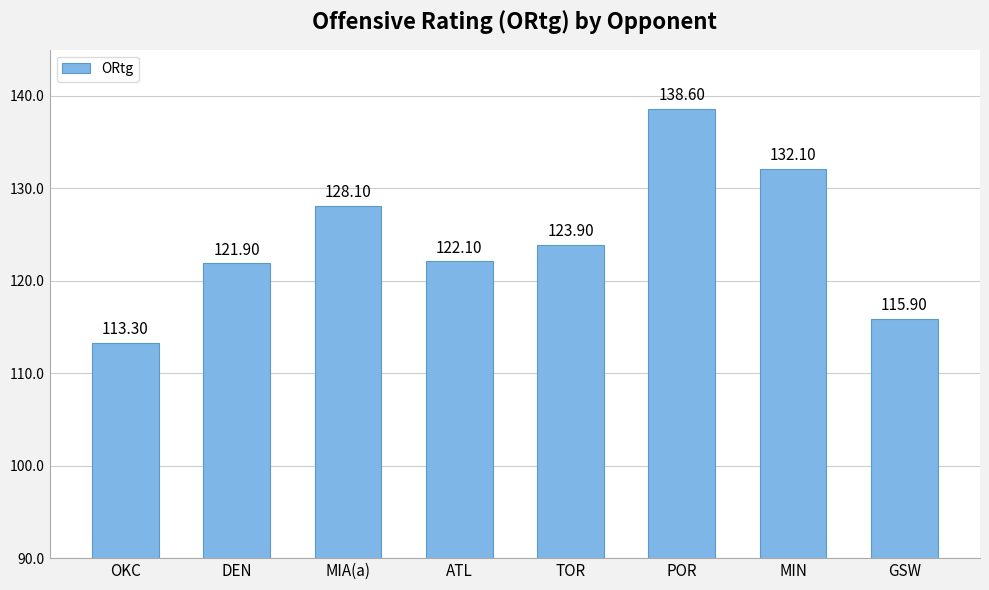

List the labels in order of value, largest first.

POR, MIN, MIA(a), TOR, ATL, DEN, GSW, OKC